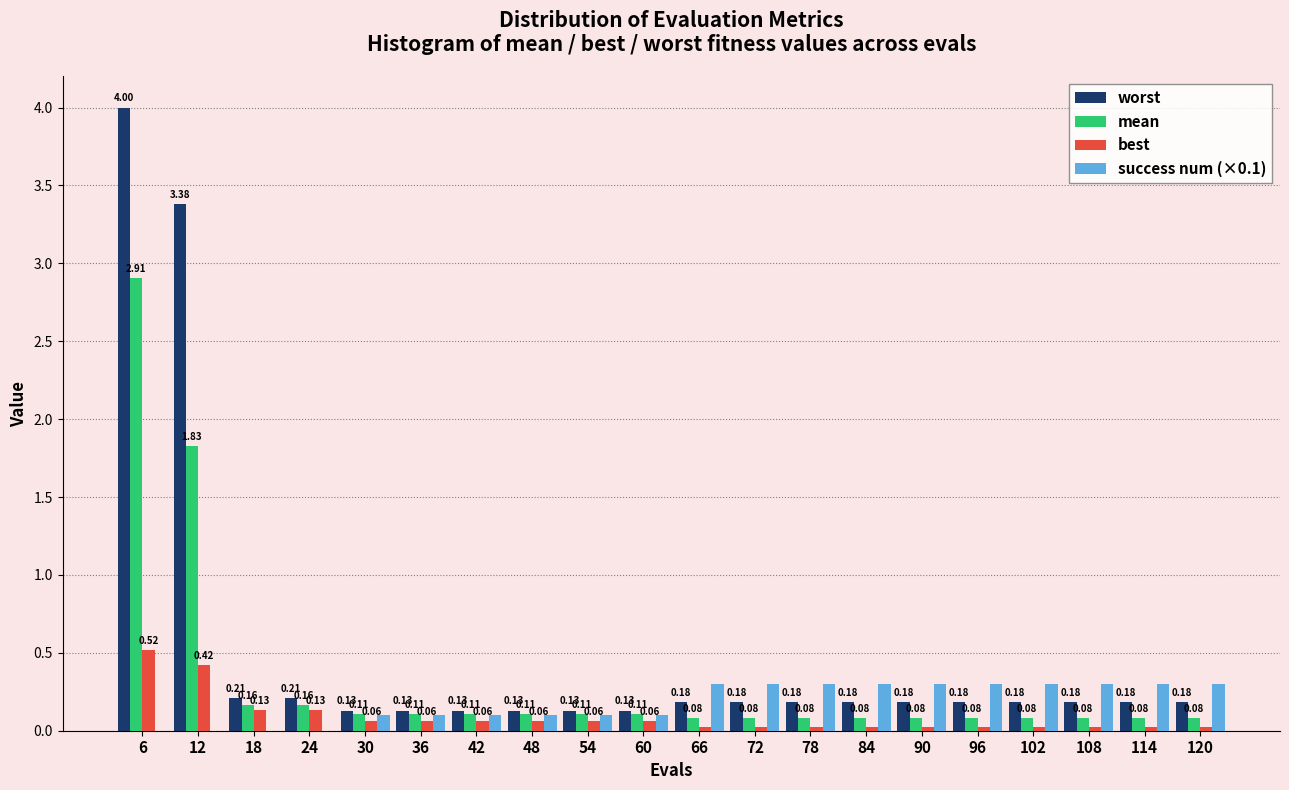

What is the sum of the worst values at 12 and 90?

3.6